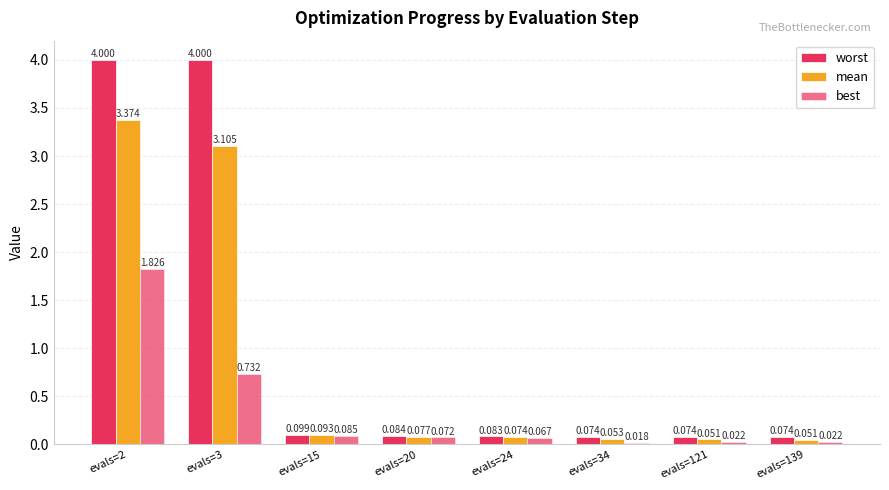

At how many categories does at least one series exceed 0?

8